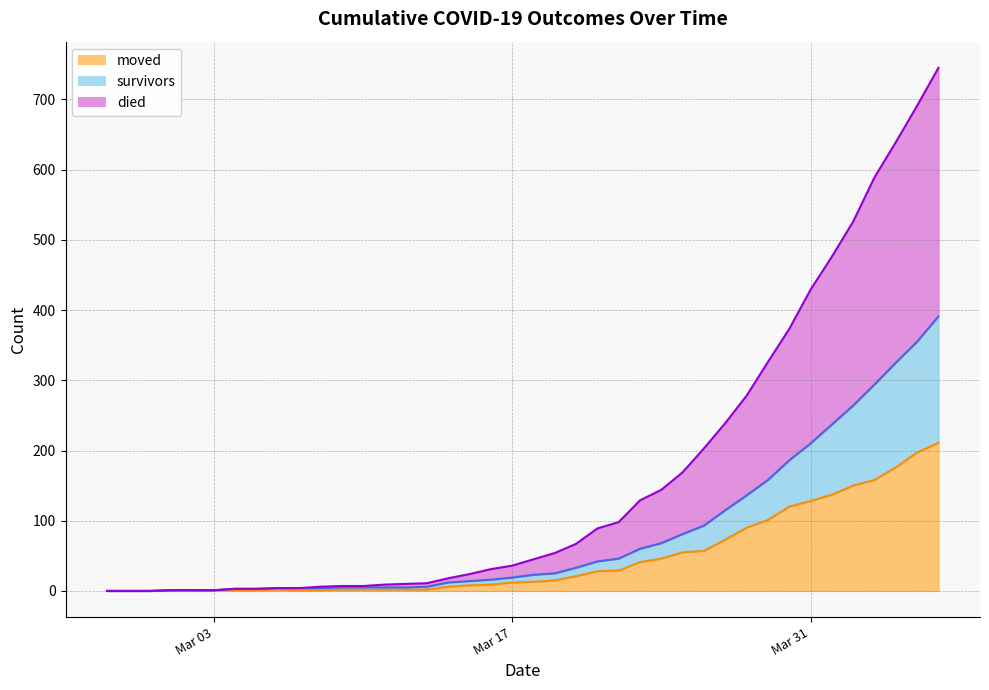

What is the highest value of the moved series?

211